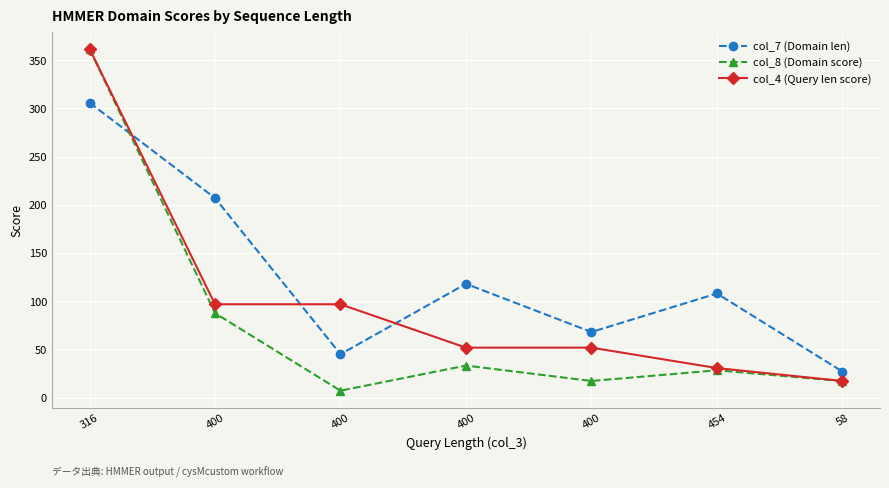

Is the value of col_7 (Domain len) at 58 greater than the value of col_4 (Query len score) at 400?

No